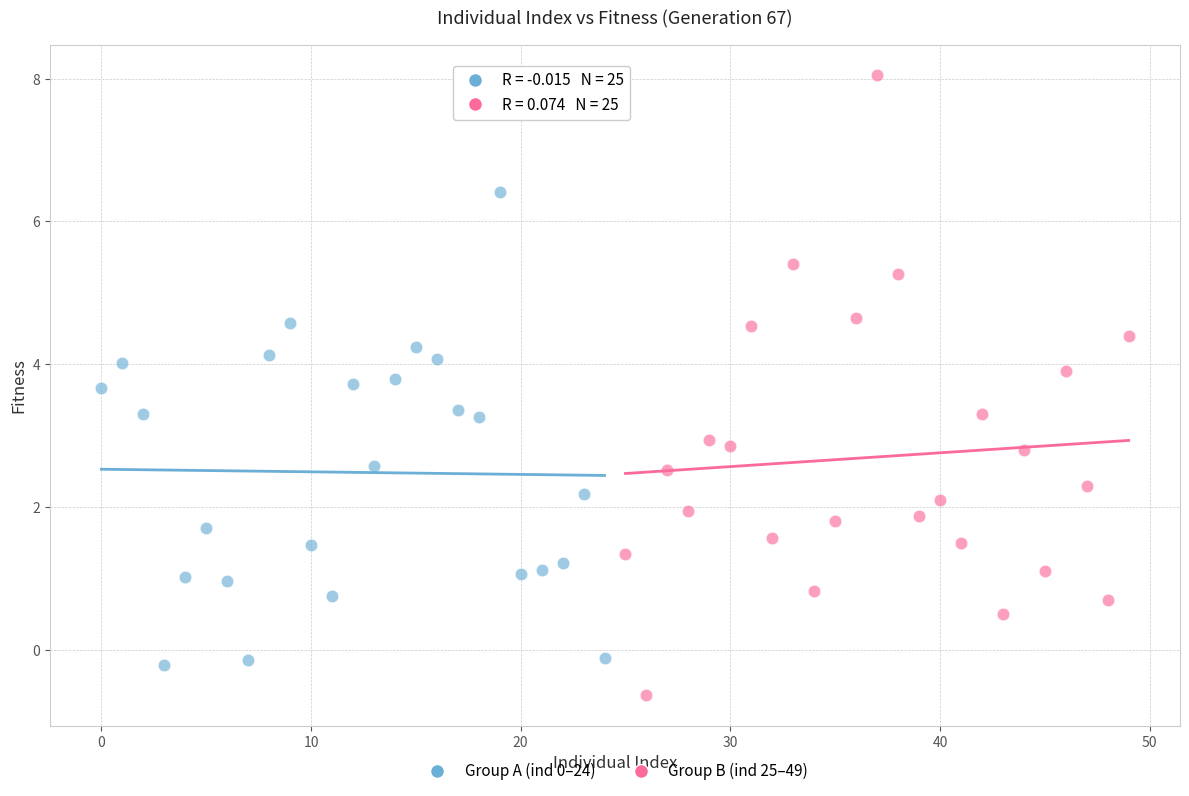

Which series has the largest Y range (max minus min)?

Group B (ind 25–49)